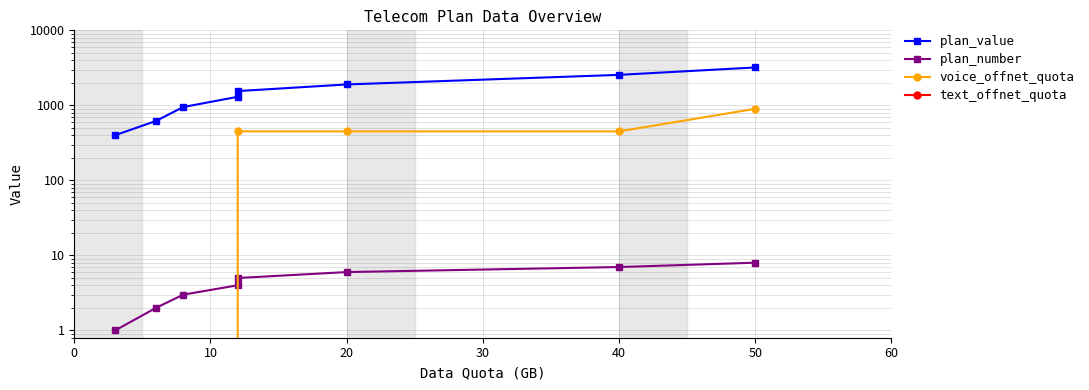

What is the label of the 6th point from the right?

20